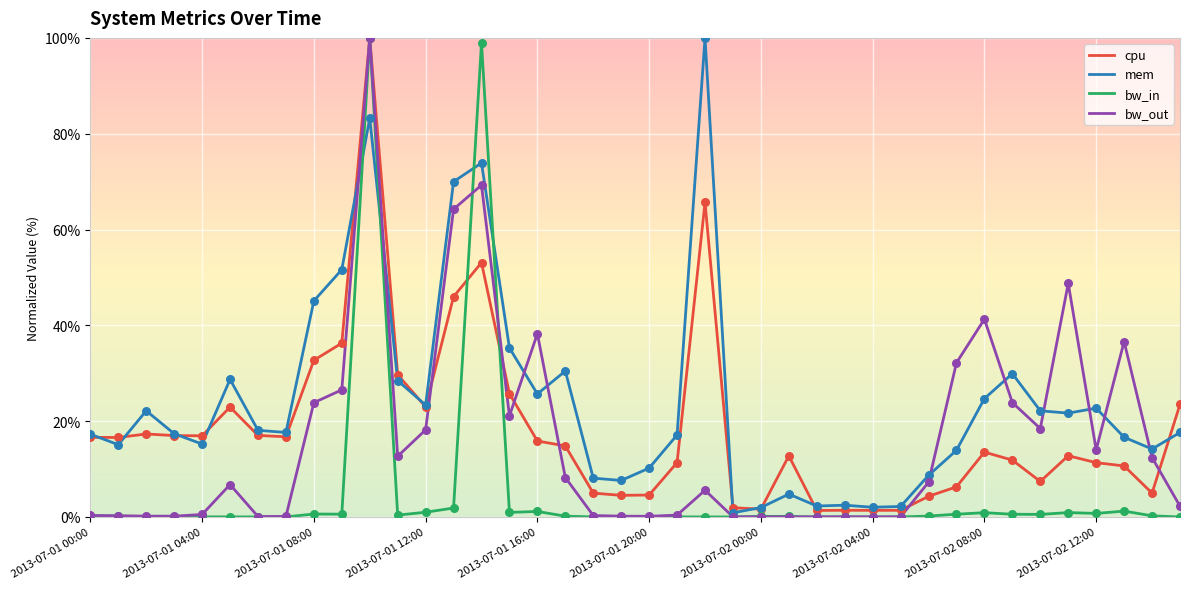

At how many categories does at least one series exceed 98?

3